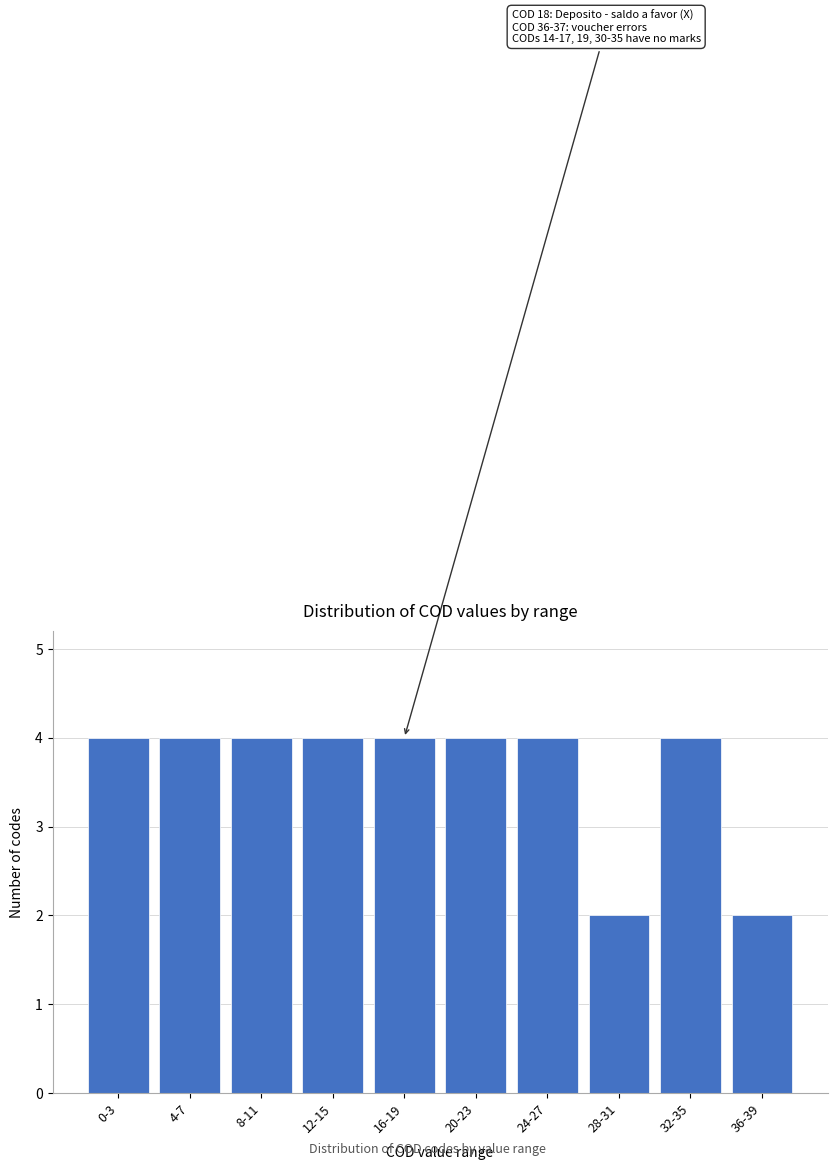

Reading left to right, extract all data points from this chart.

0-3=4	4-7=4	8-11=4	12-15=4	16-19=4	20-23=4	24-27=4	28-31=2	32-35=4	36-39=2